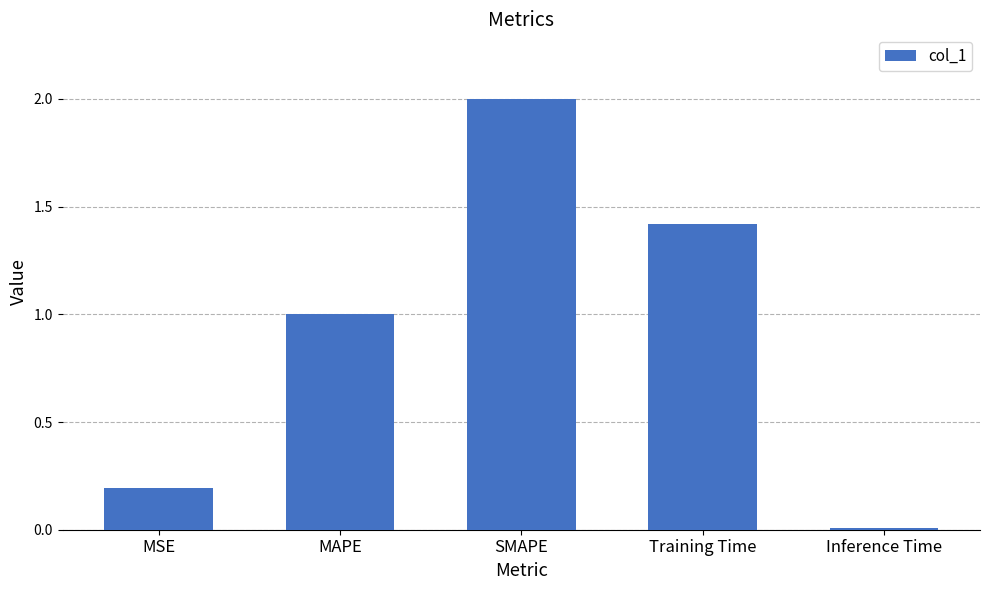

The value at SMAPE is 2.0. True or false?

True